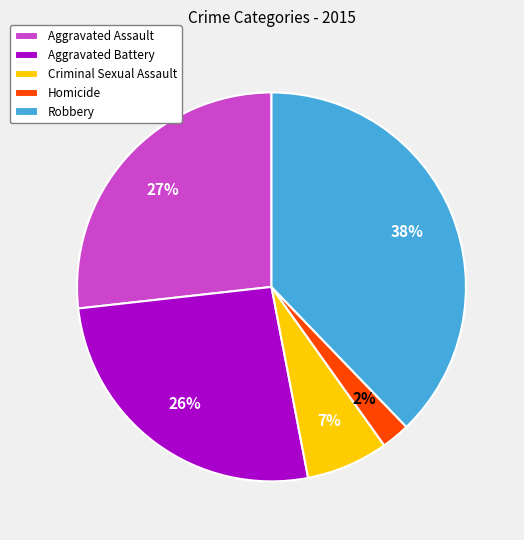

Which category has the biggest portion of the pie?

Robbery